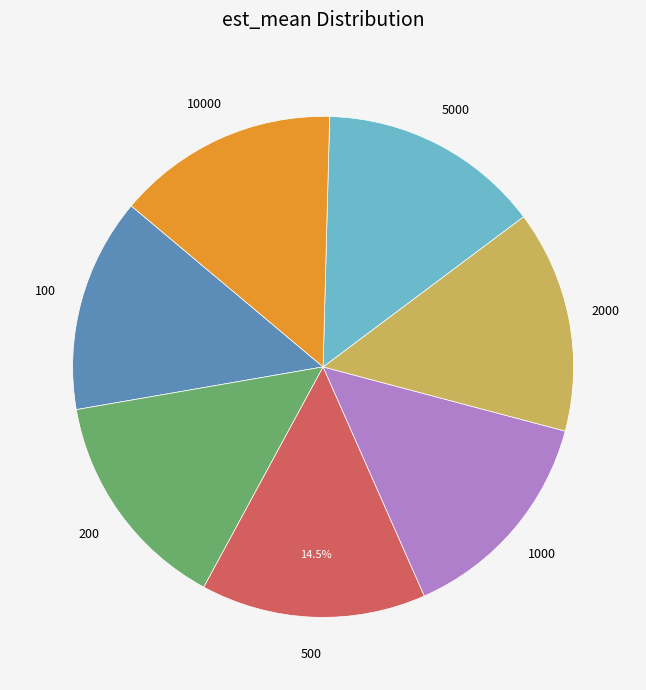

The 500 slice represents 24% of the pie. True or false?

False